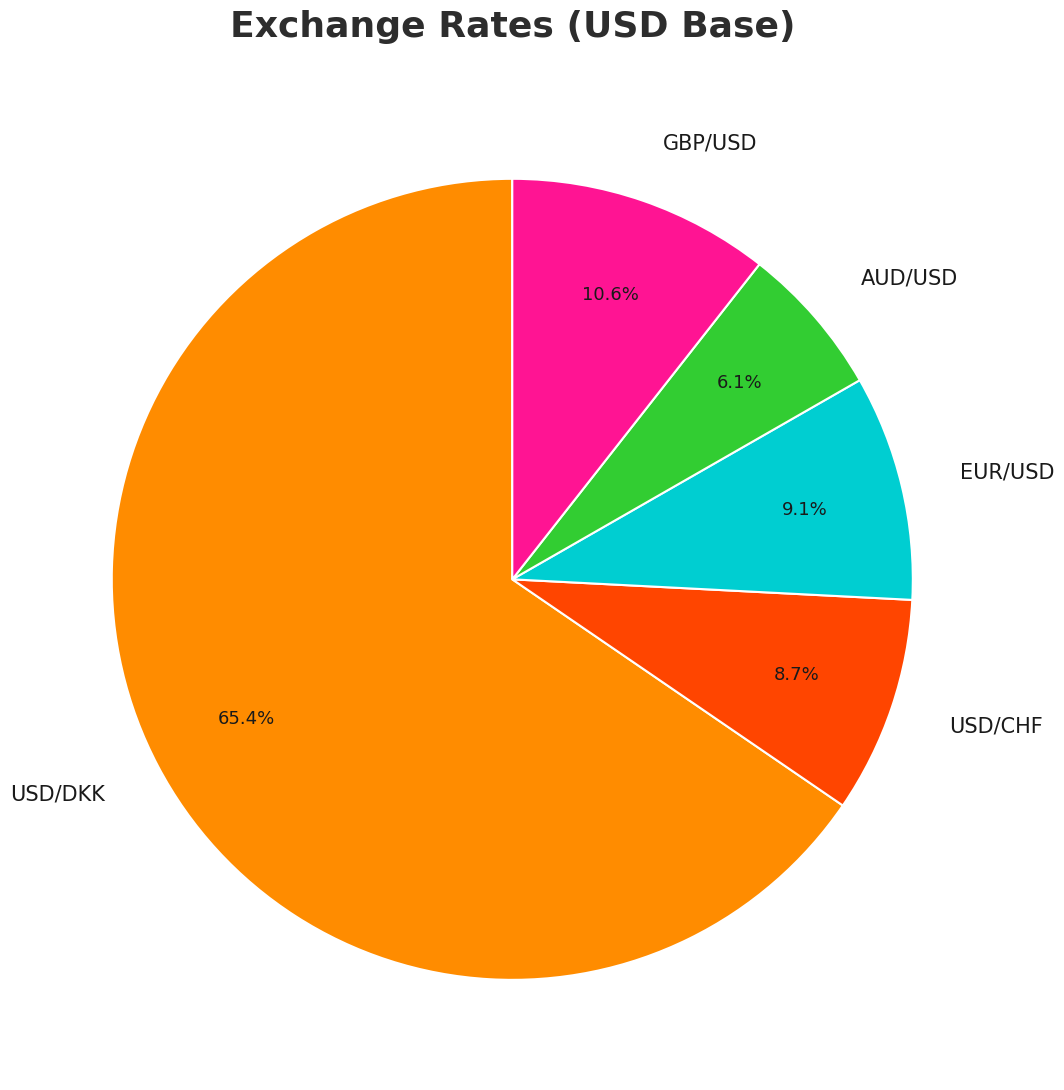

Which slice represents more than half of the pie?

USD/DKK